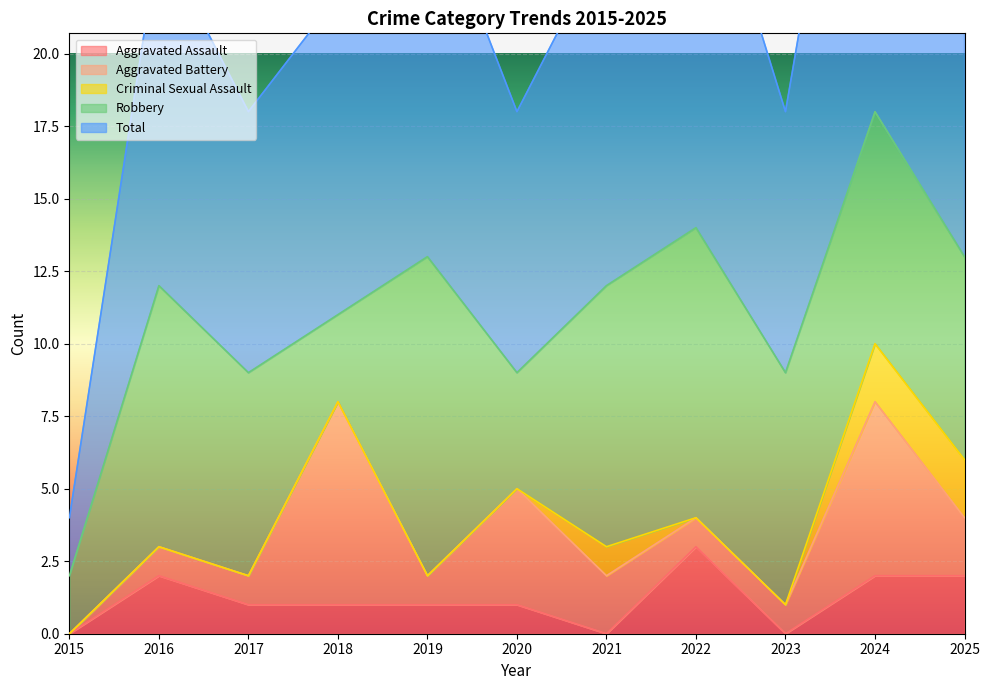

At 2021, list the series in order from smallest to largest.

Aggravated Assault, Criminal Sexual Assault, Aggravated Battery, Robbery, Total